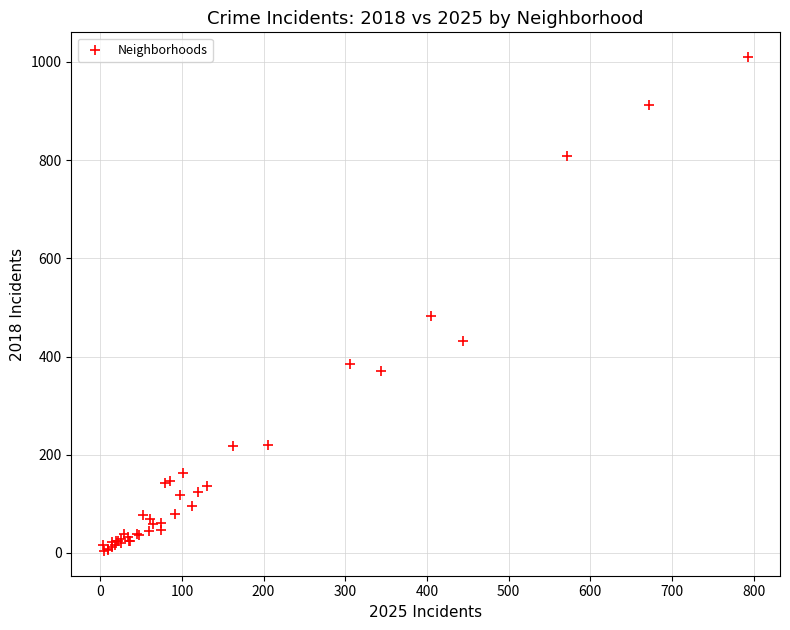

What Y value in the scatter plot is closest to 507?

482